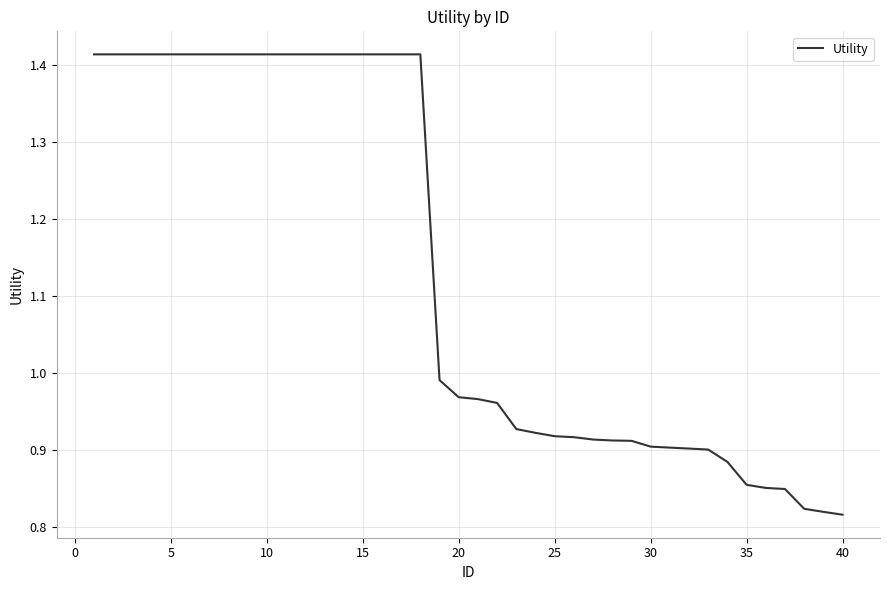

How many lines are shown in the chart?

1